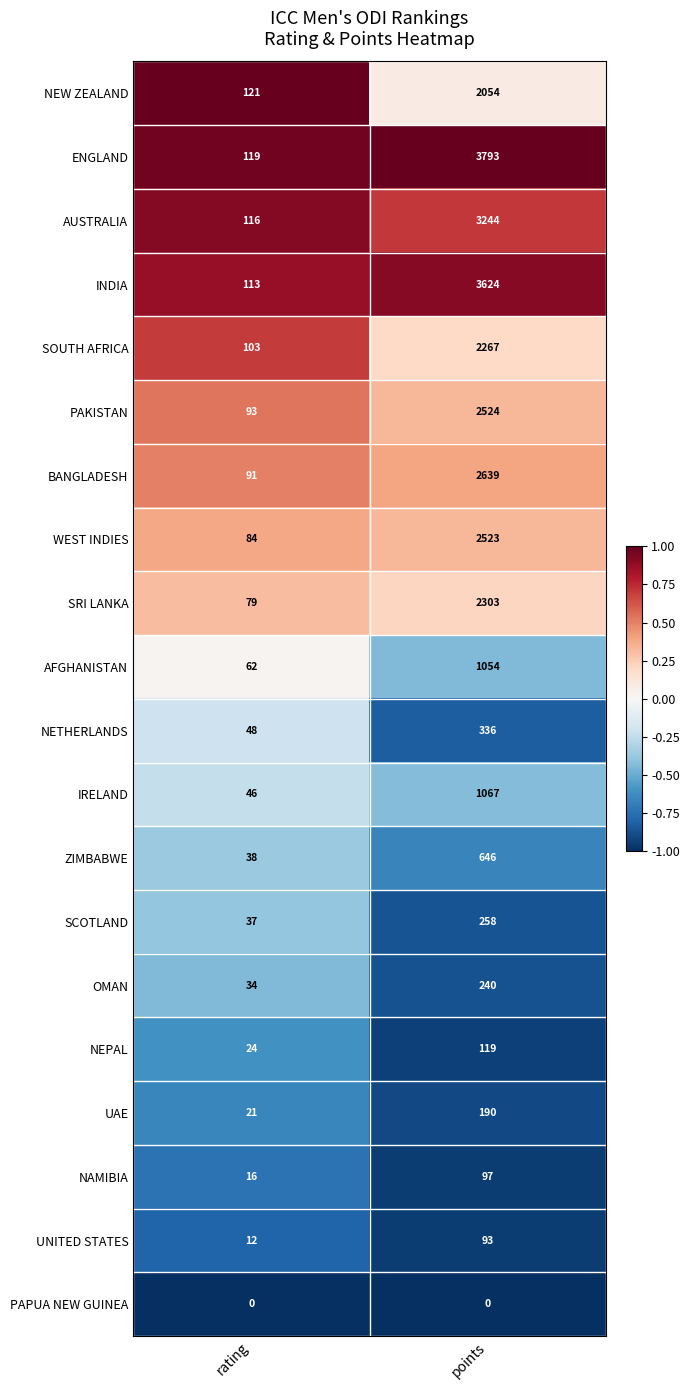

What is the approximate value of NEW ZEALAND at rating?

121